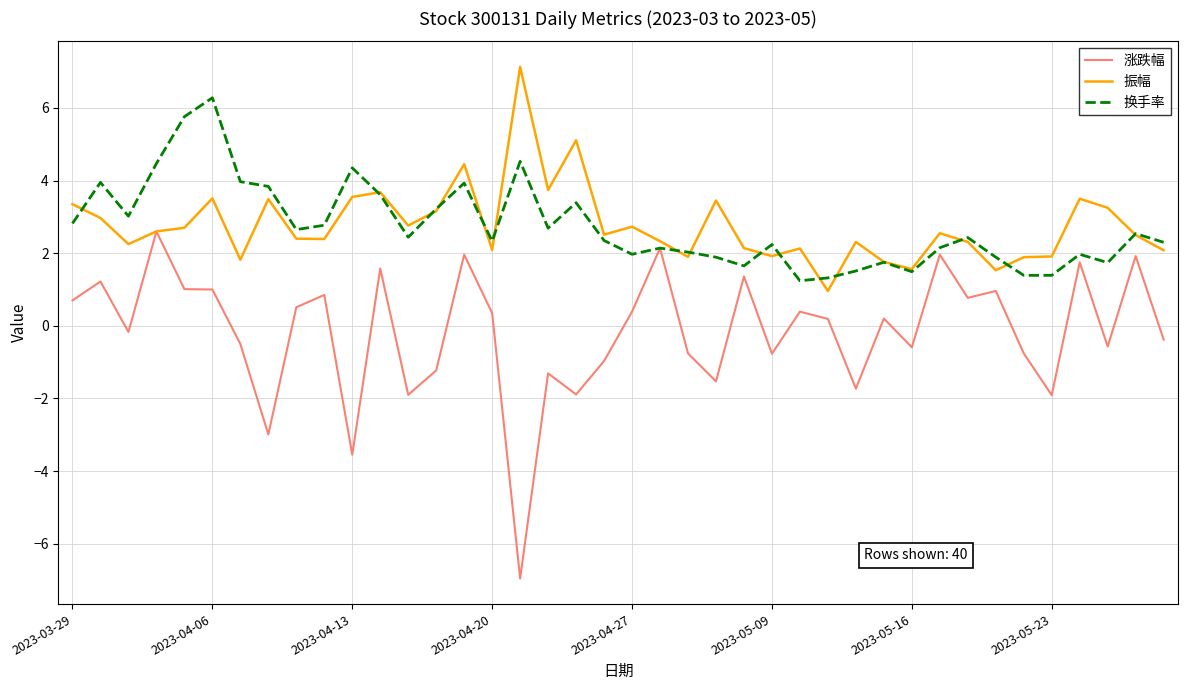

Which series has the widest spread of values?

涨跌幅